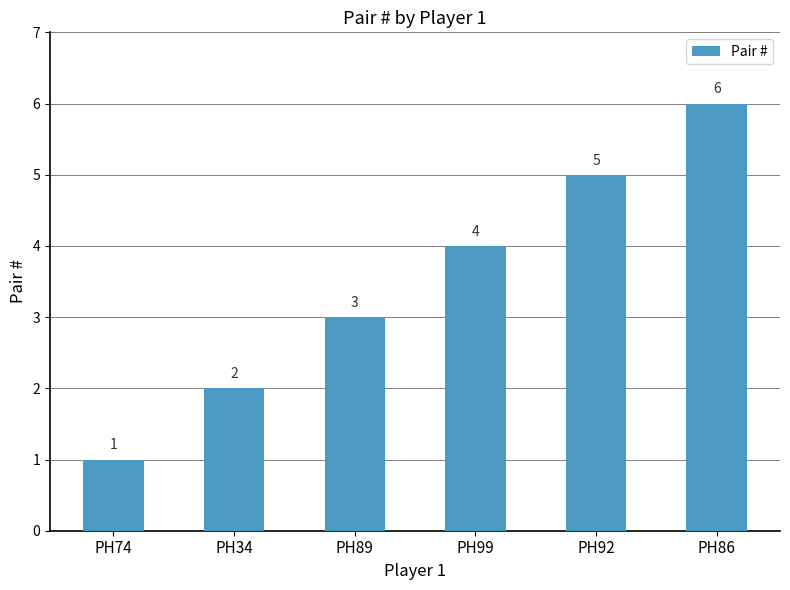

Reading right to left, what are all the values shown in this chart?

6	5	4	3	2	1